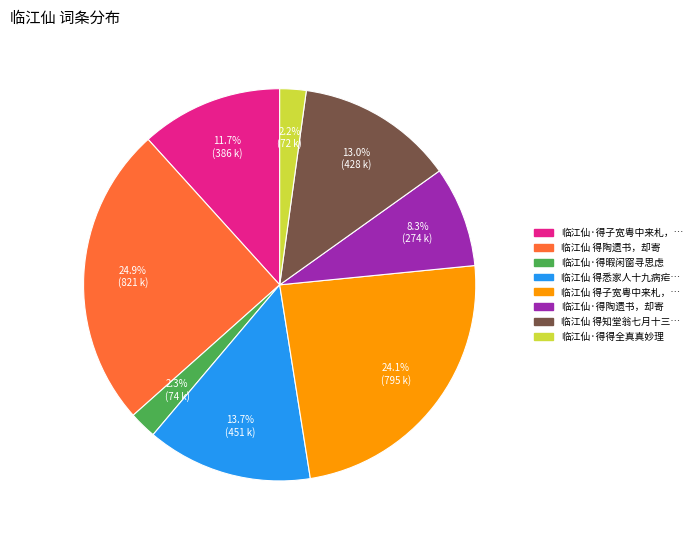

To the nearest percent, what is the difference between the largest and smallest slice percentages?

23%